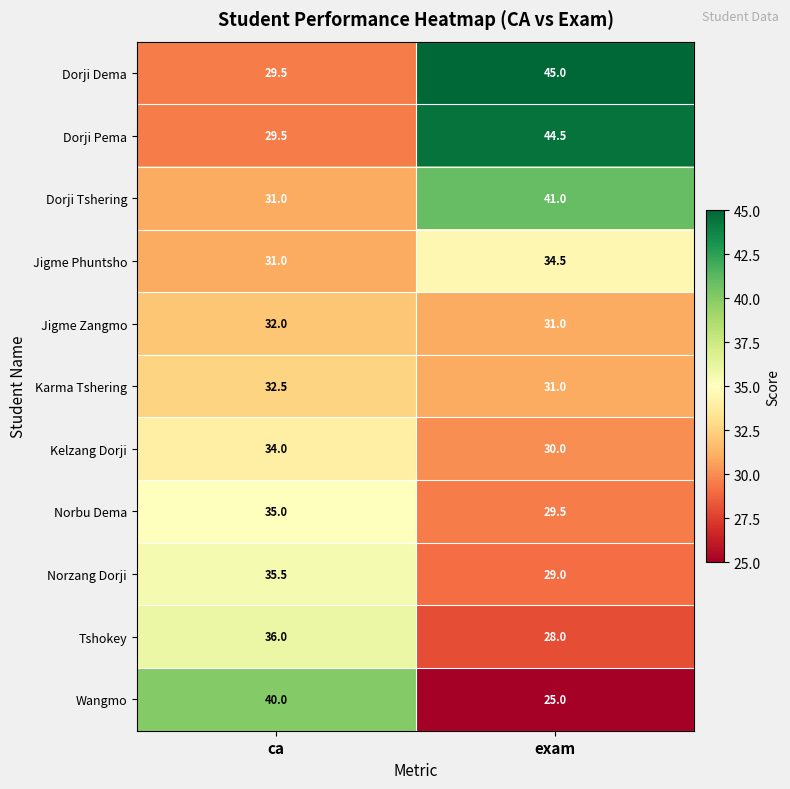

Which category has the lowest value across all series?

exam